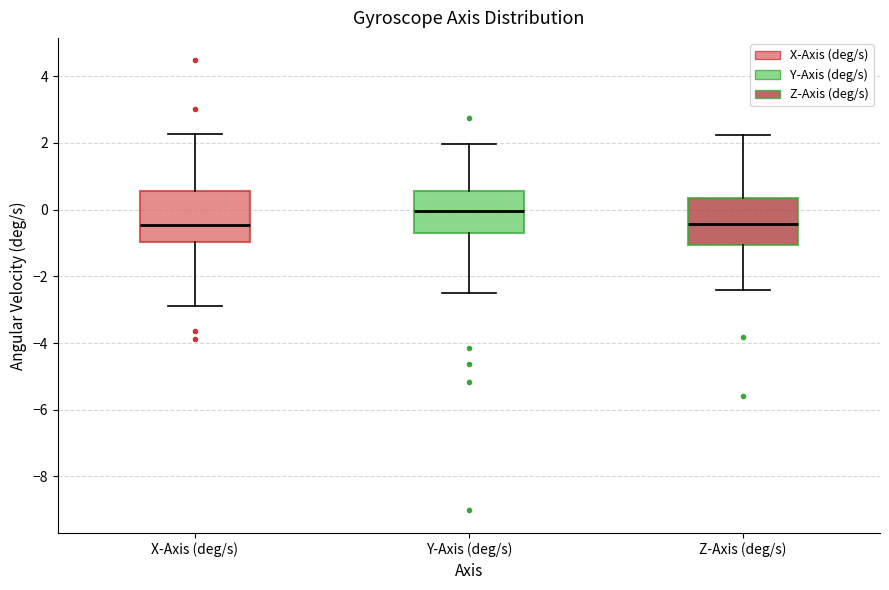

Which box has the highest median line?

Y-Axis (deg/s)